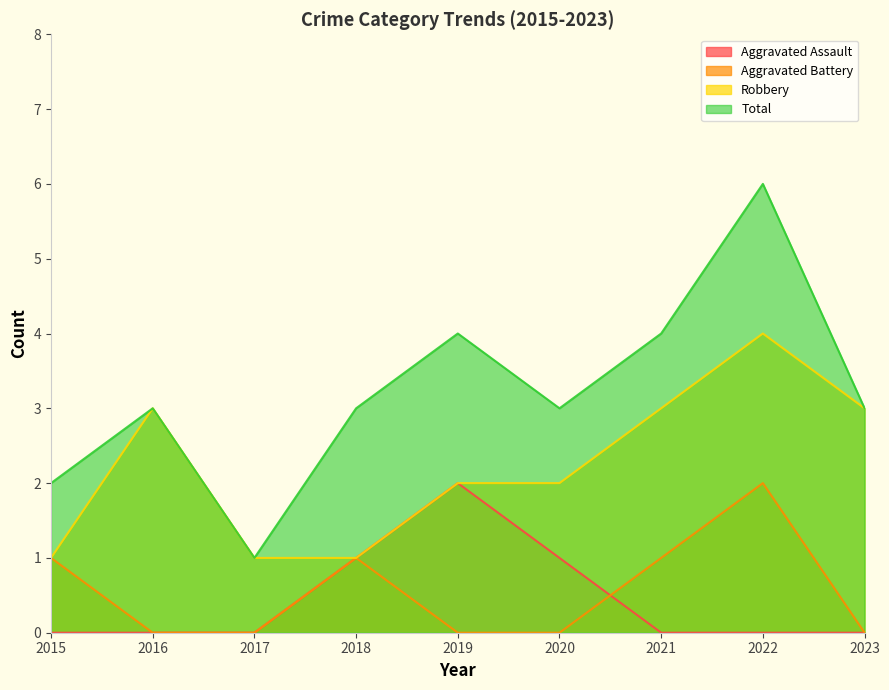

How many times do Aggravated Assault and Aggravated Battery cross each other?

1